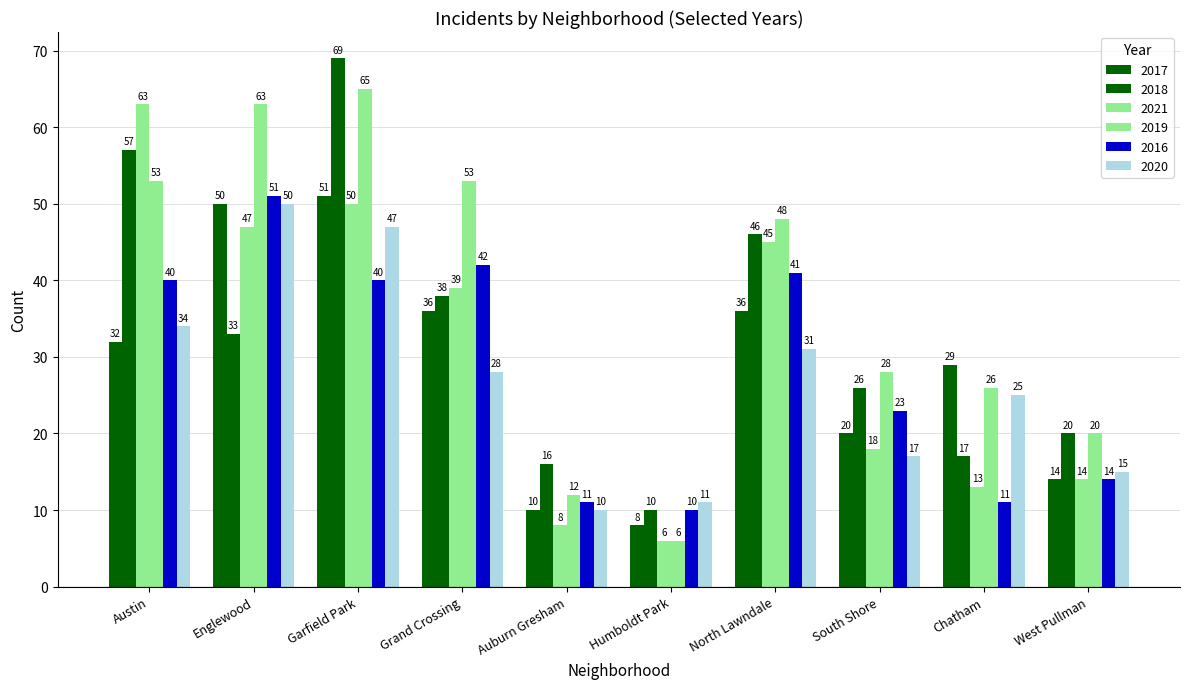

Read the 2016 value at Englewood.

51